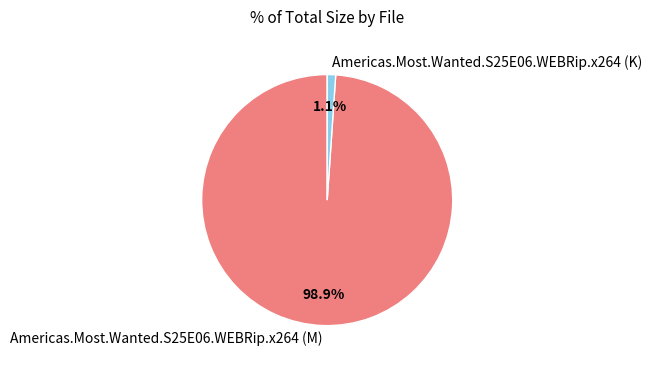

To the nearest percent, what percentage of the pie is Americas.Most.Wanted.S25E06.WEBRip.x264 (M)?

99%